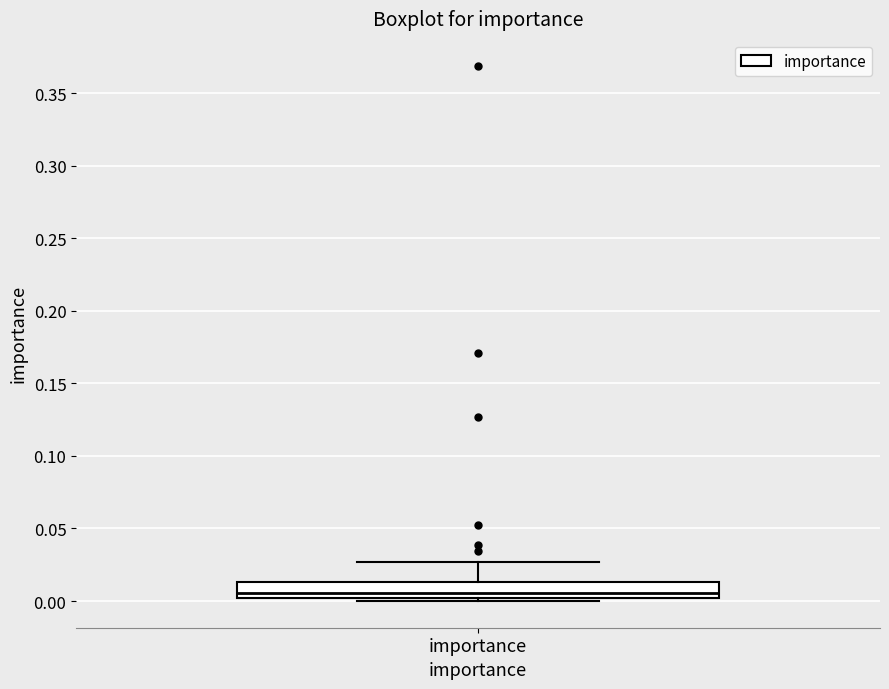

Transcribe this box plot: give where the median line is, the range the box spans, and where the two whiskers end, as read against the y-axis. The values are not printed on the chart, so give them approximately, as read against the axis.

median 0.005, box 0.000 to 0.015, whiskers 0.000 (just below the box's lower edge) to 0.025